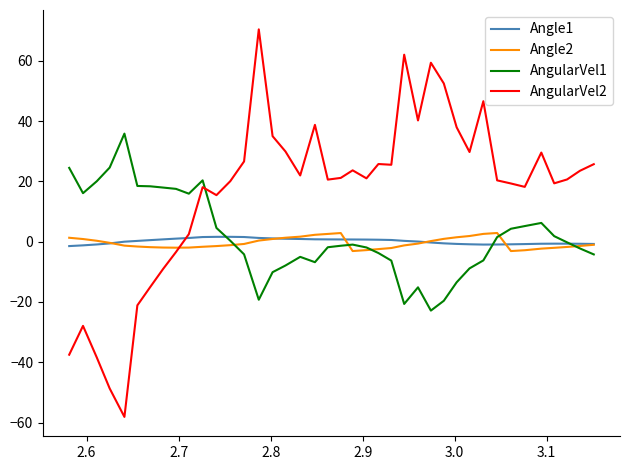

True or false: Angle1 and AngularVel1 intersect in this chart.

True